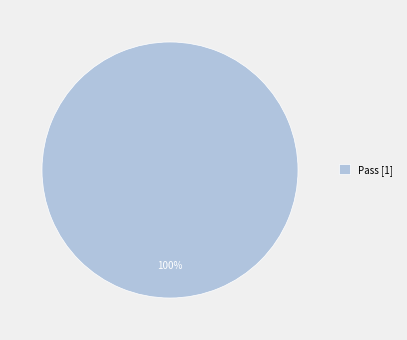

What percentage is the Pass [1] slice, to the nearest percent?

100%